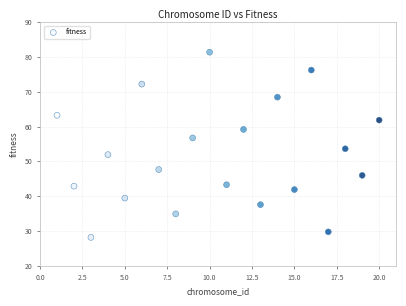

What is the range of X values (max minus min)?

19.0